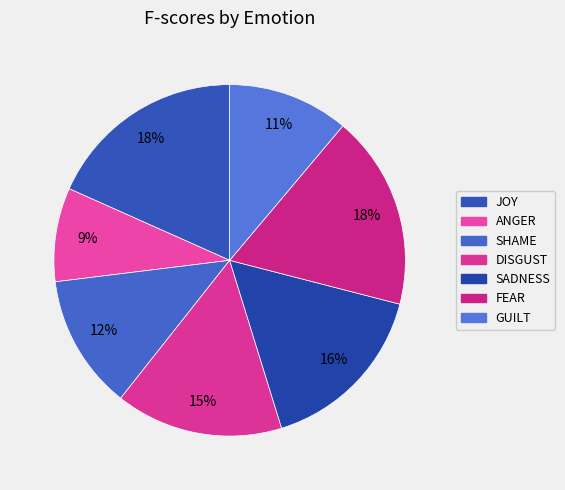

Is there a majority slice in this chart?

No